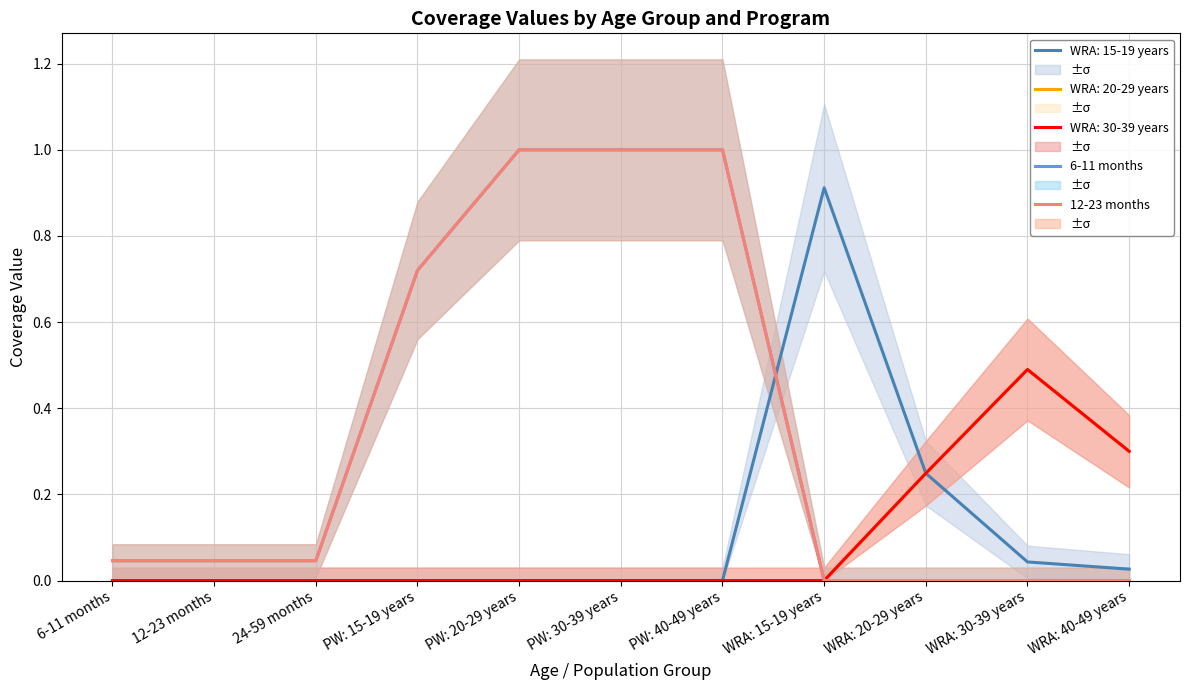

True or false: 12-23 months has a value of 1.0 at PW: 30-39 years.

True